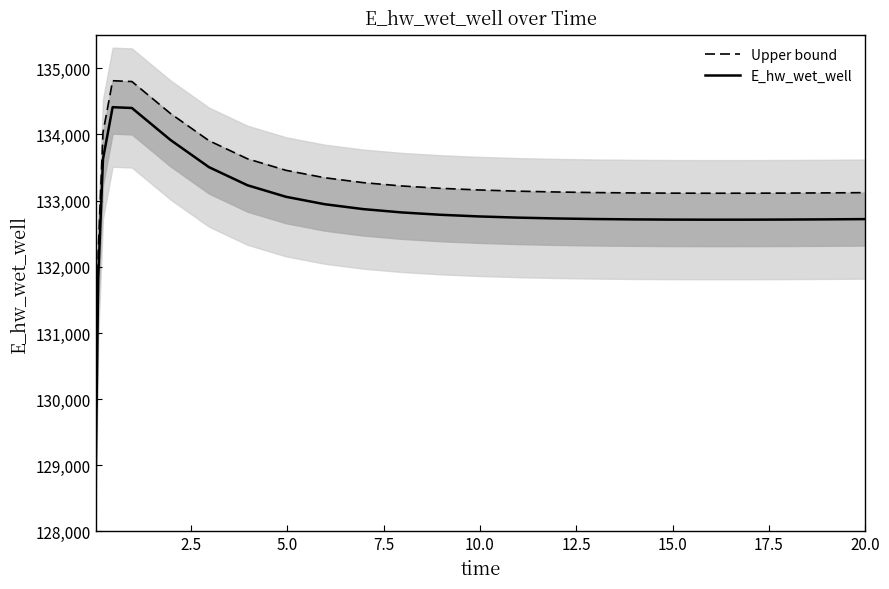

True or false: Upper bound and E_hw_wet_well intersect in this chart.

False